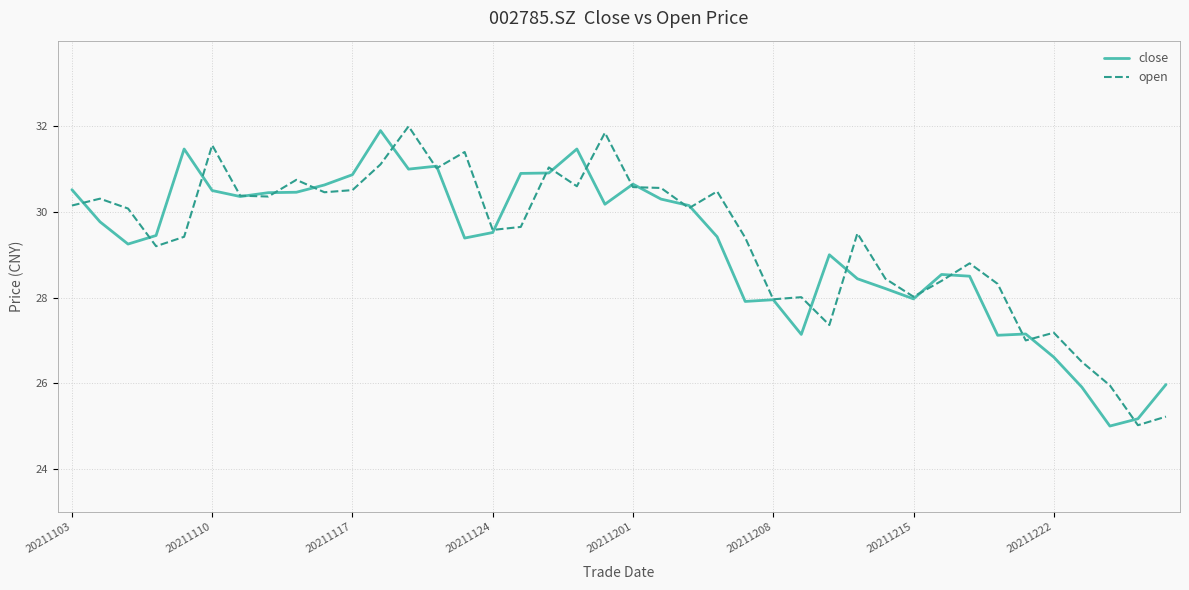

What is the smallest value displayed?

25.0